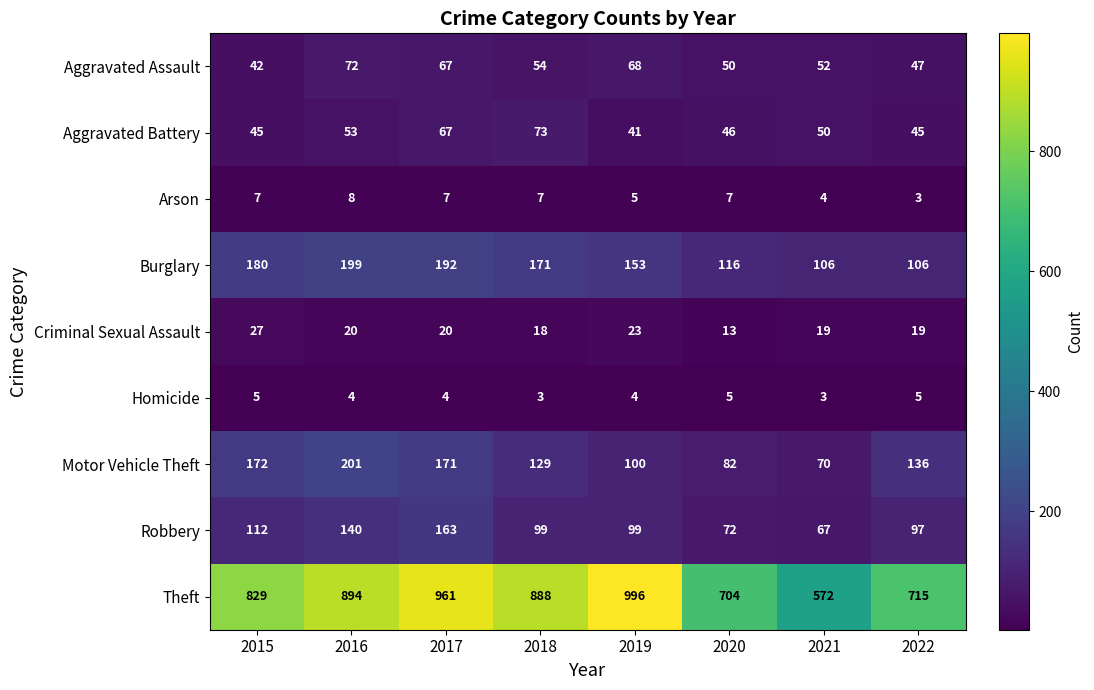

Between 2017 and 2018, which series saw the biggest shift?

Theft